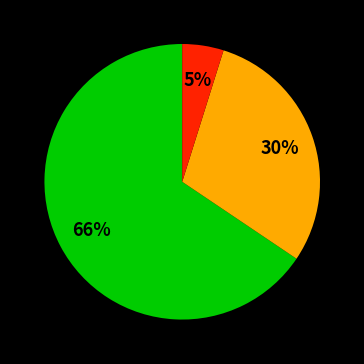

Is there a majority slice in this chart?

Yes